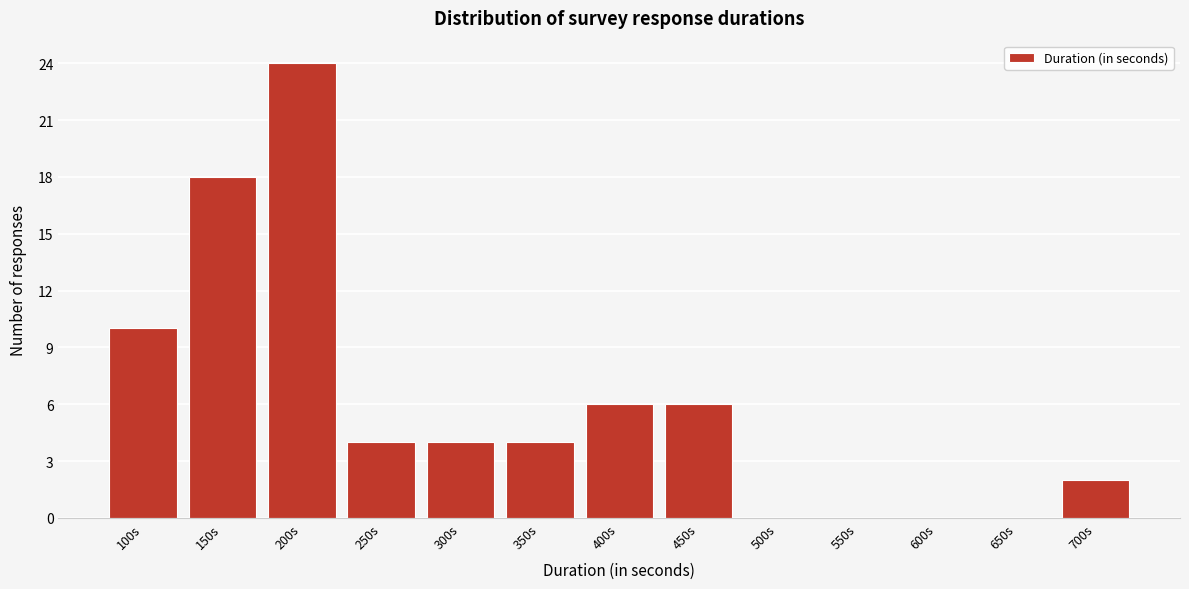

Reading left to right, transcribe all the data shown in this chart.

100s=10	150s=18	200s=24	250s=4	300s=4	350s=4	400s=6	450s=6	500s=0	550s=0	600s=0	650s=0	700s=2